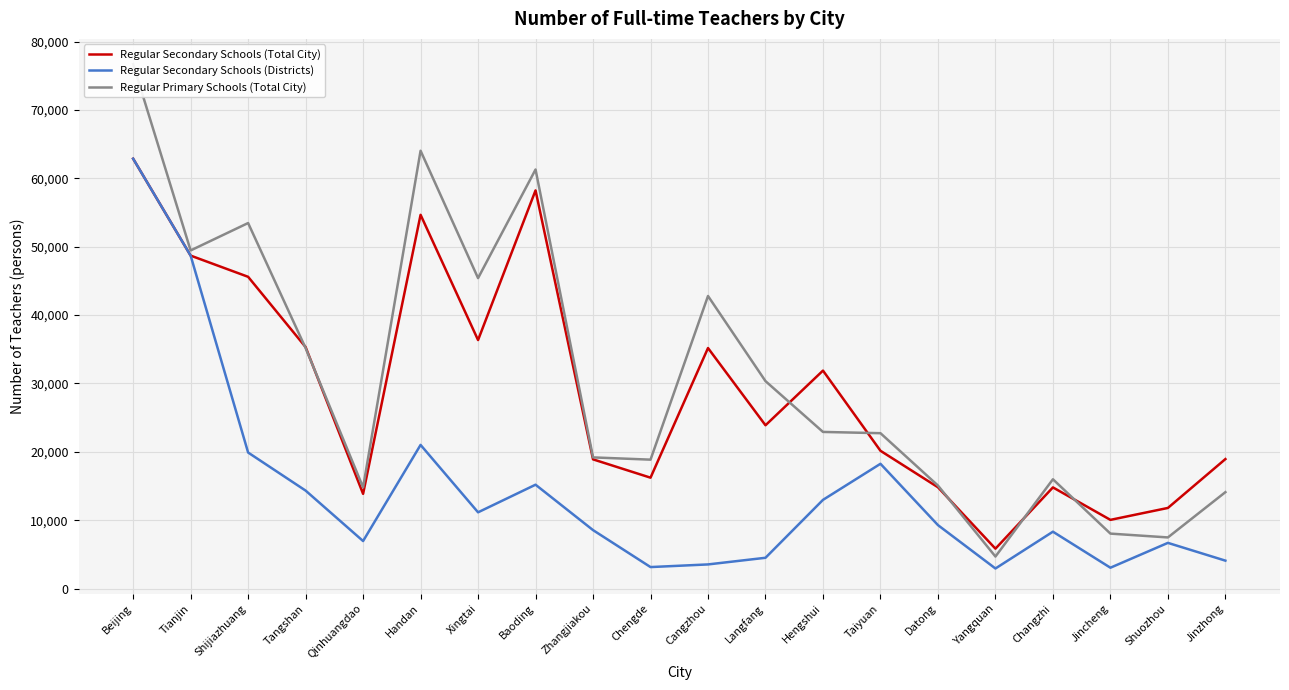

What value does the Regular Primary Schools (Total City) series have at Jincheng?

8042